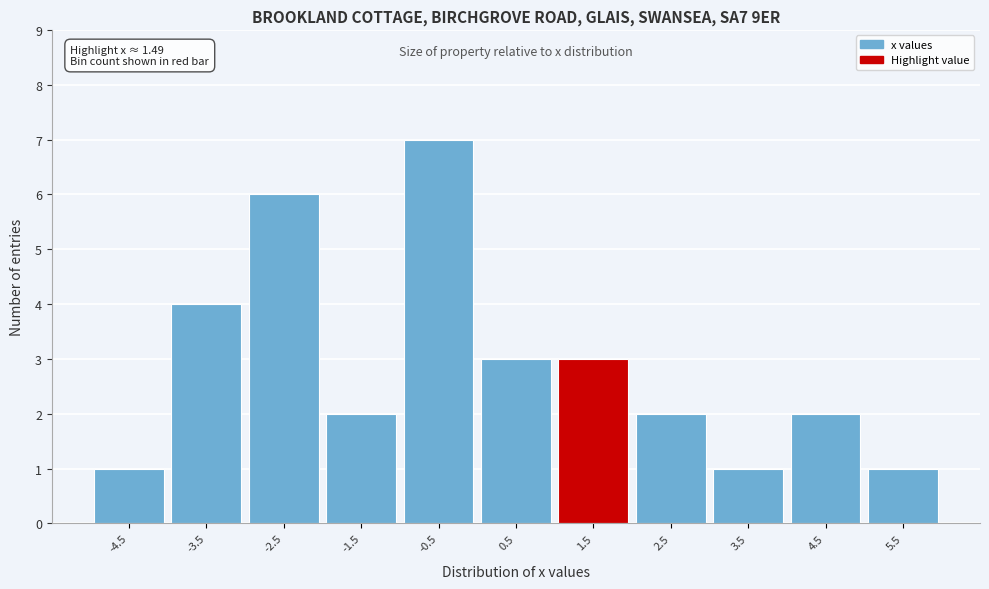

Which range on the x-axis has the tallest bar?

-1 to 0